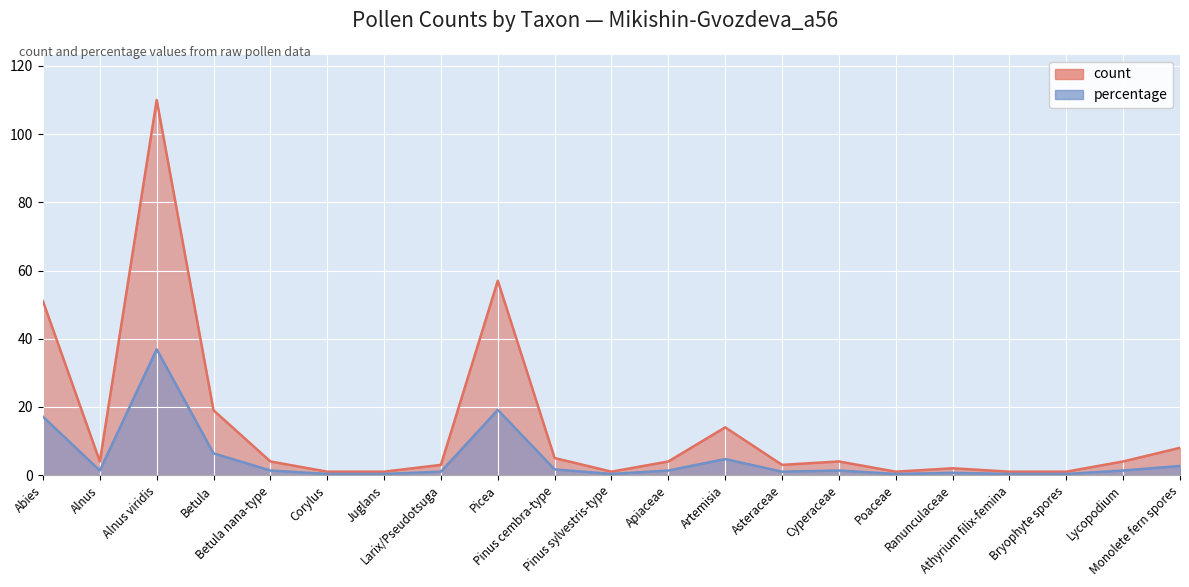

What is the spread (max minus min) of values at Poaceae?

0.7